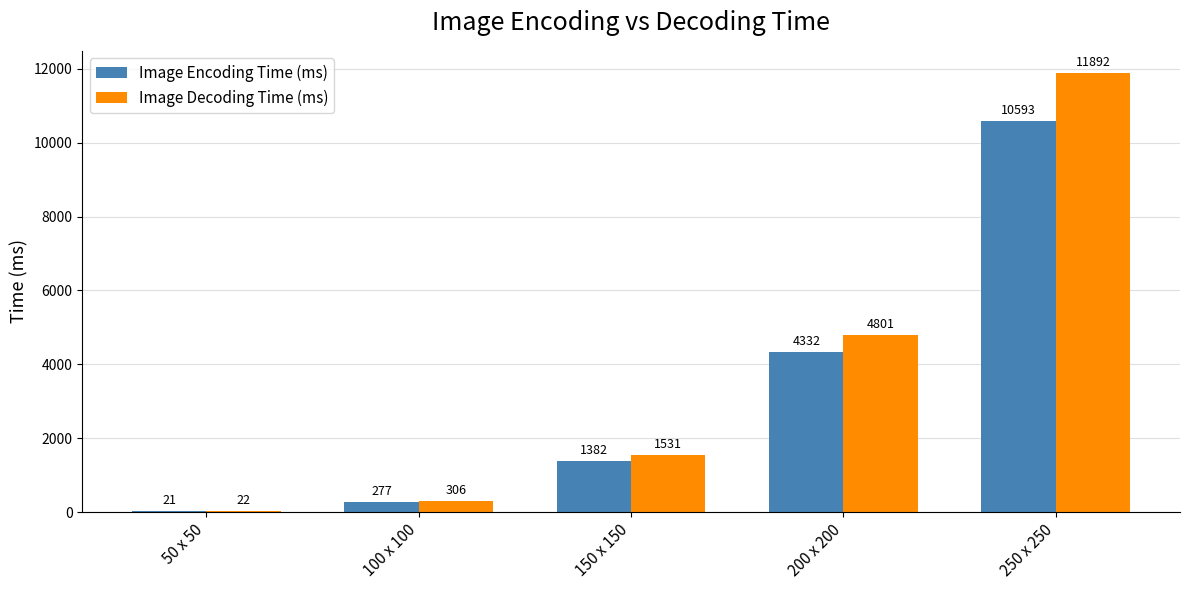

What is the greatest value displayed?

11892